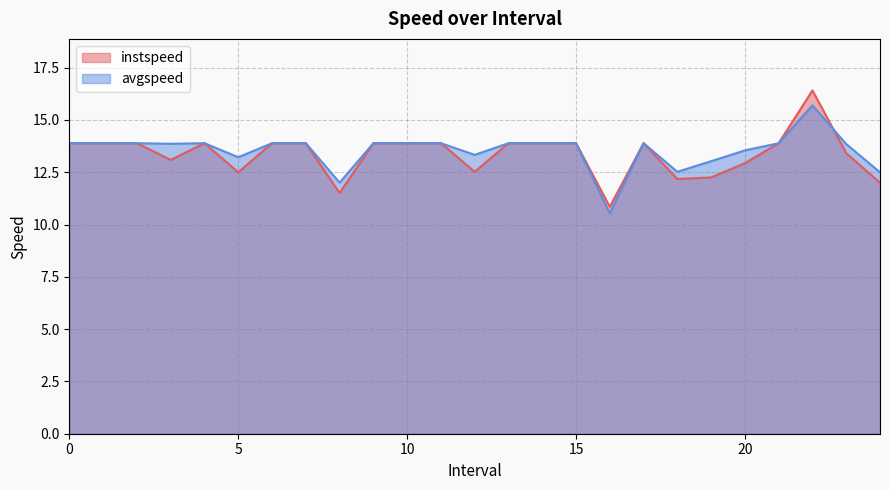

Read the avgspeed value at 1.

13.9